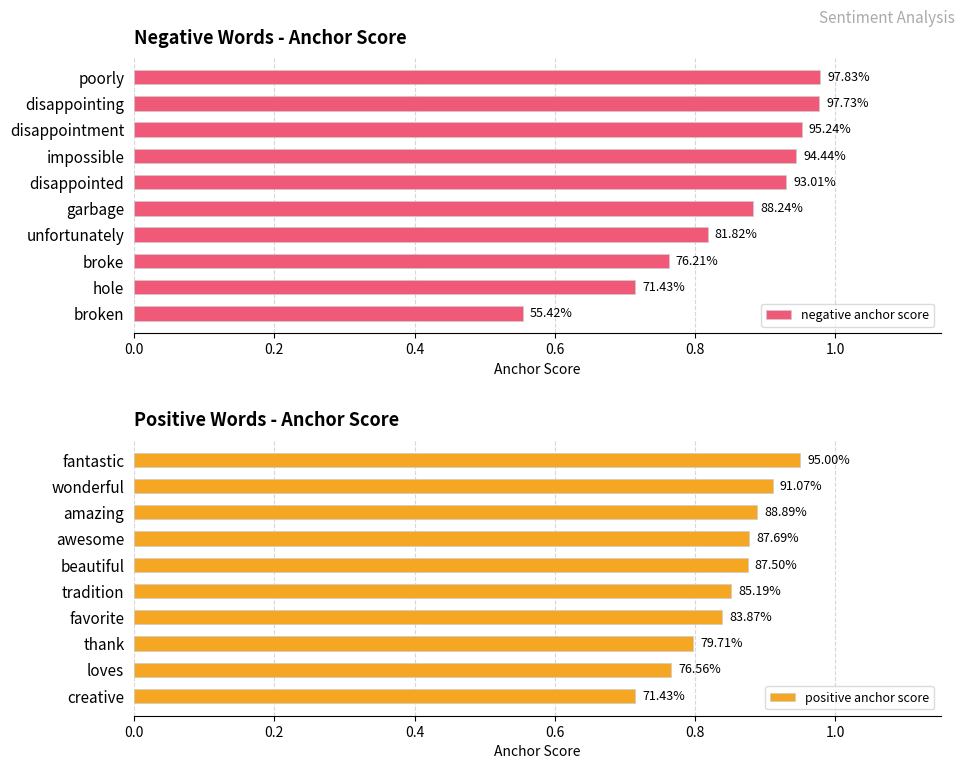

Count the number of data series in this chart.

2